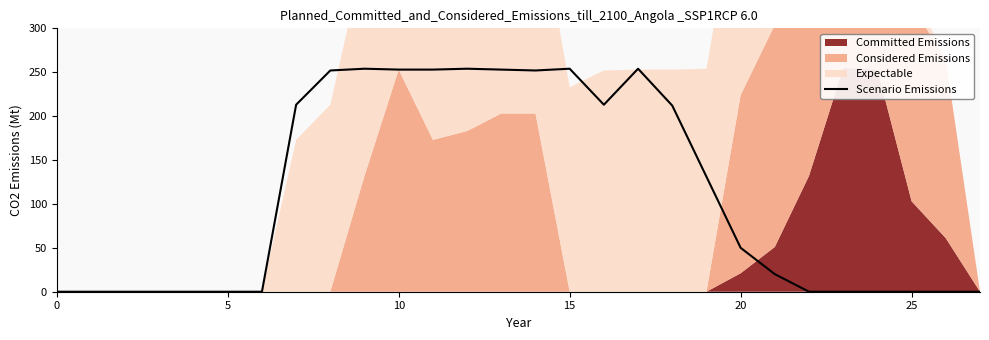

Does the chart have visible grid lines?

No